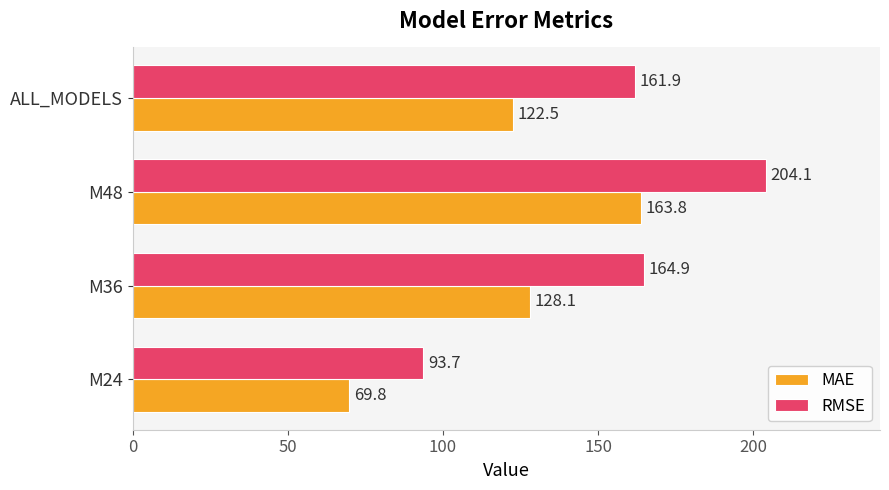

True or false: RMSE has a value of 227.6 at ALL_MODELS.

False